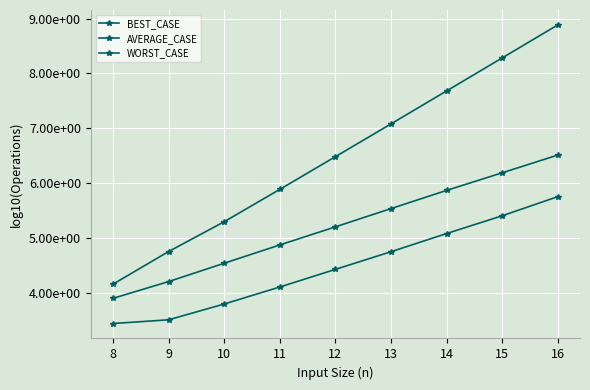

Is this an area chart (filled region under the line)?

No